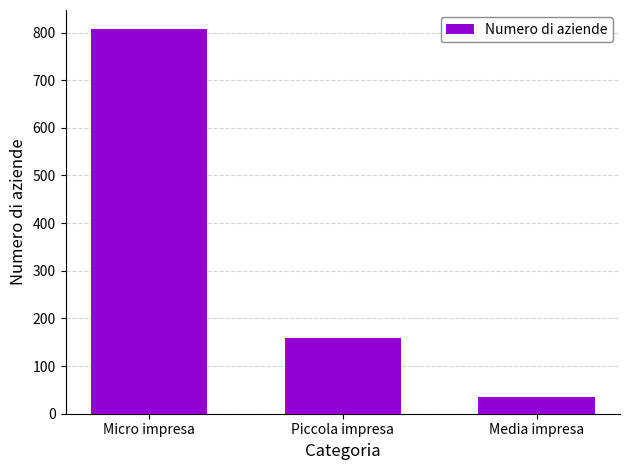

What is the value of the 1st bar from the left?

807